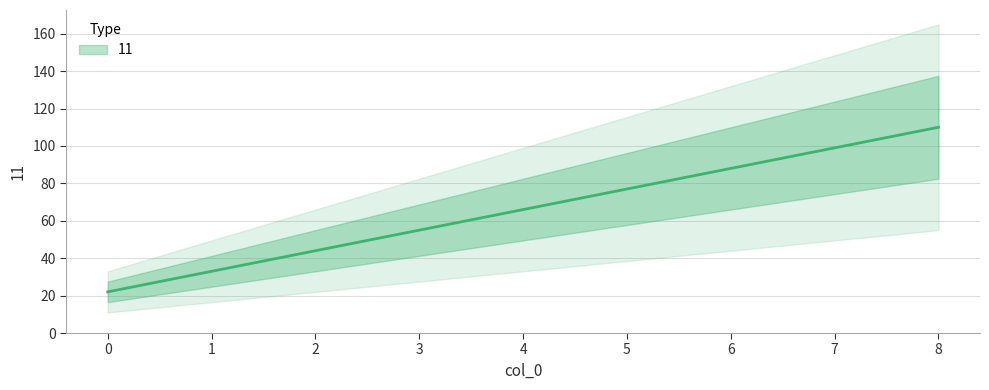

Rank the categories by value from lowest to highest.

0, 1, 2, 3, 4, 5, 6, 7, 8